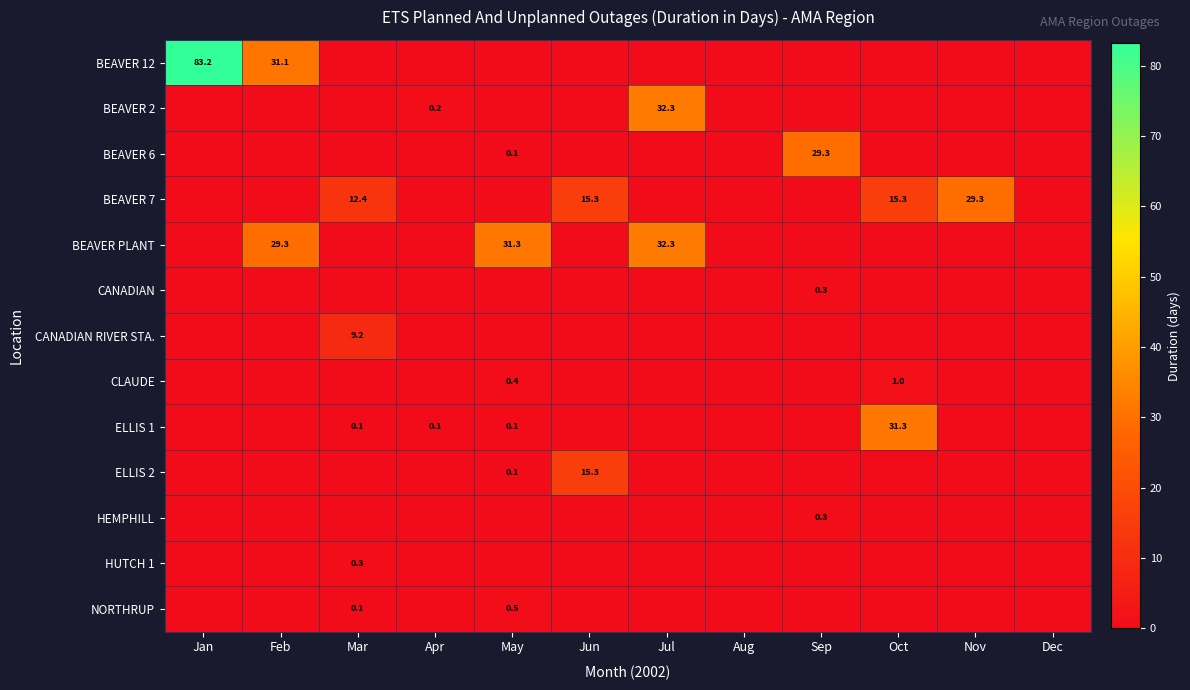

True or false: BEAVER 7 has a value of 29.3 at Nov.

True